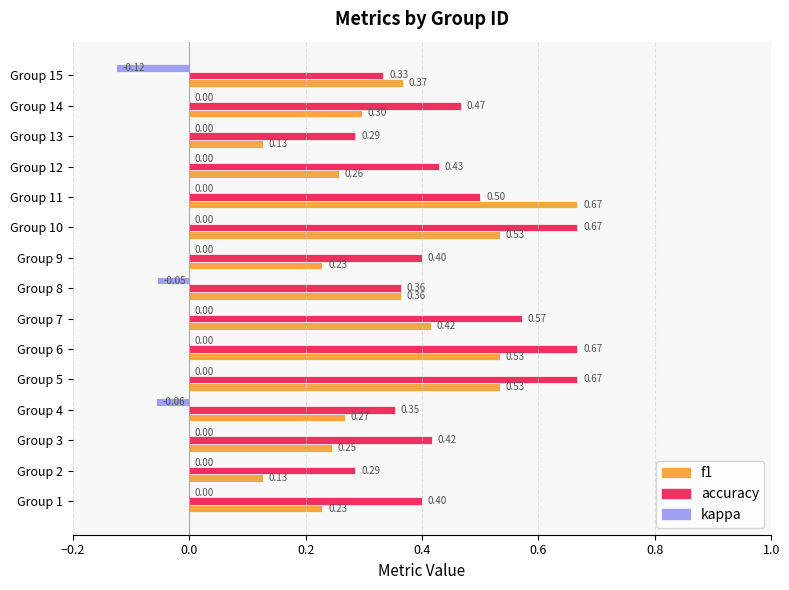

What is the total value across all series at Group 10?

1.2